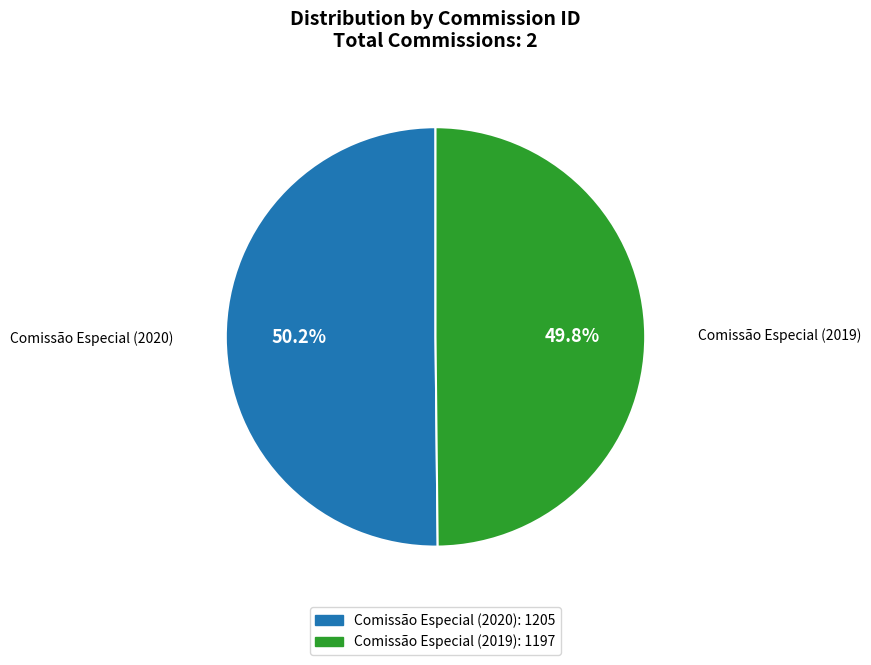

Is there any slice that represents more than half of the pie?

Yes